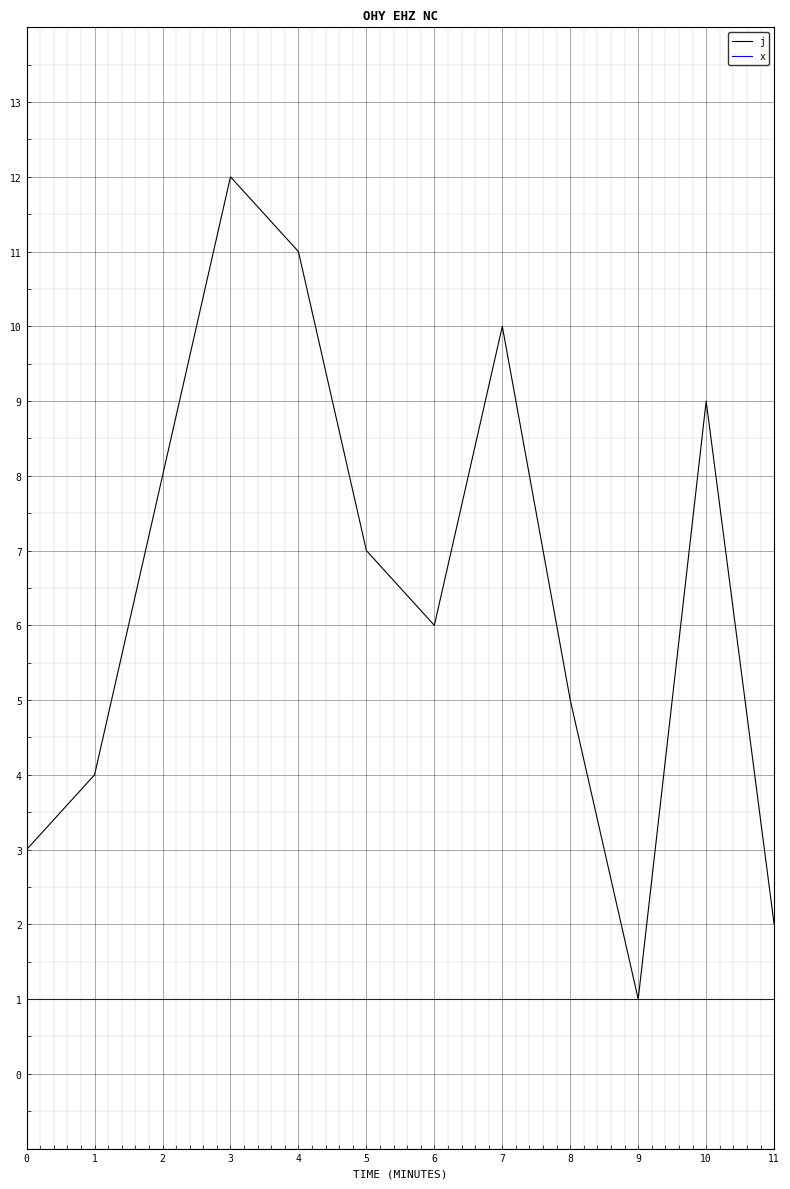

List the series in order of their overall mean, lowest first.

x, j